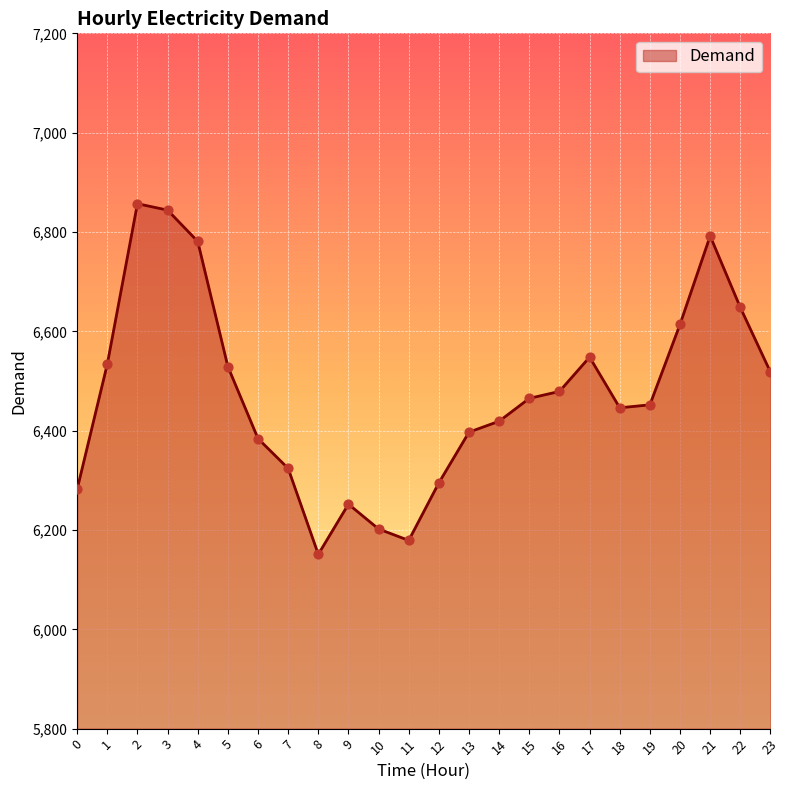

What is the change in value from 16 to 20?

+135